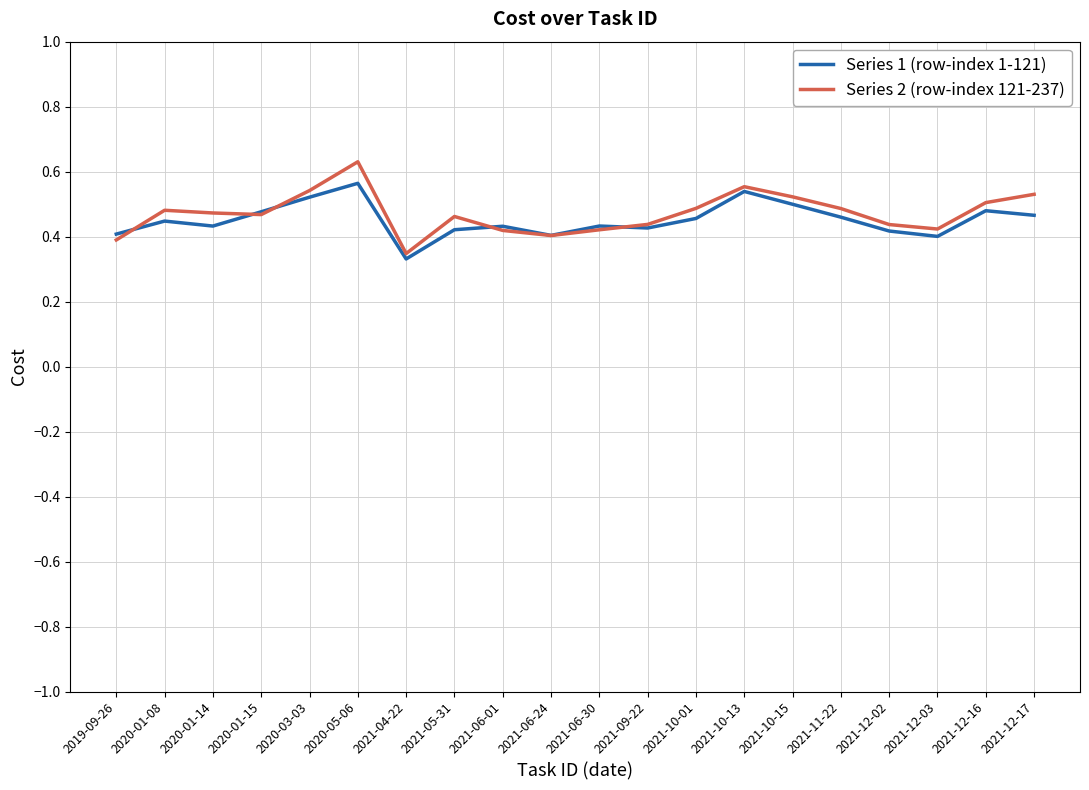

How many categories are shown in the chart?

20